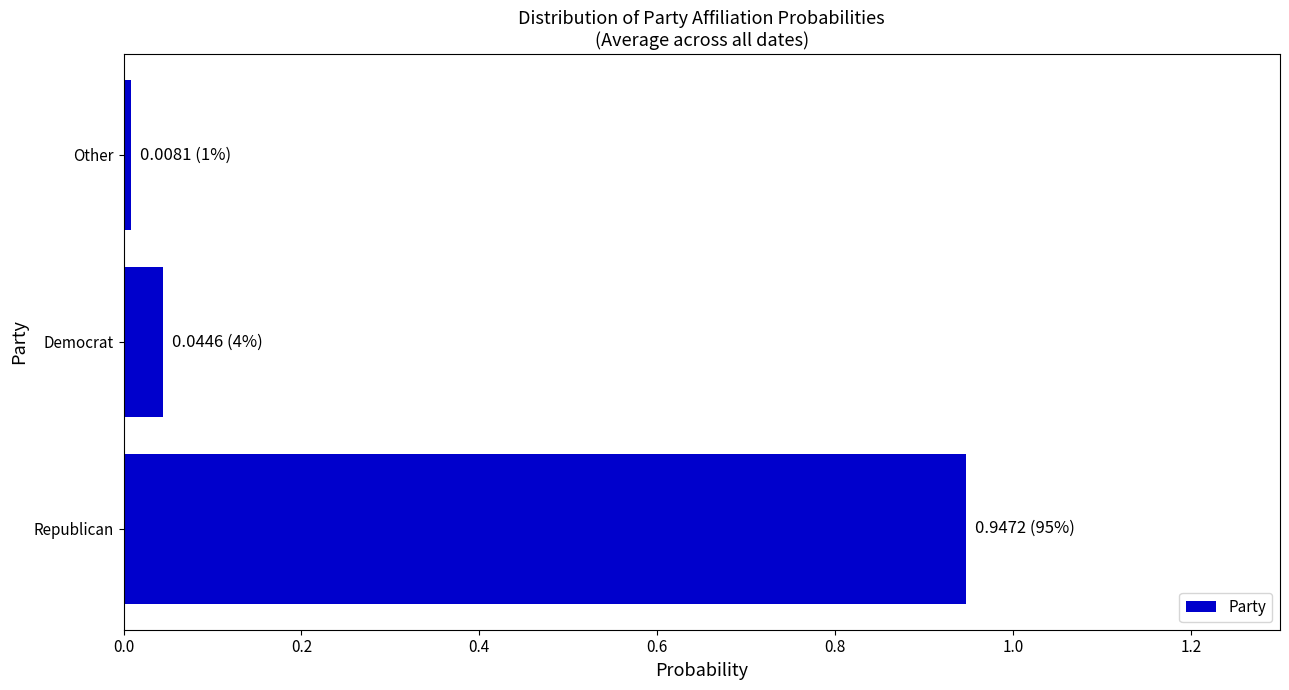

The chart shows a value of 0.1 at Democrat. True or false?

False